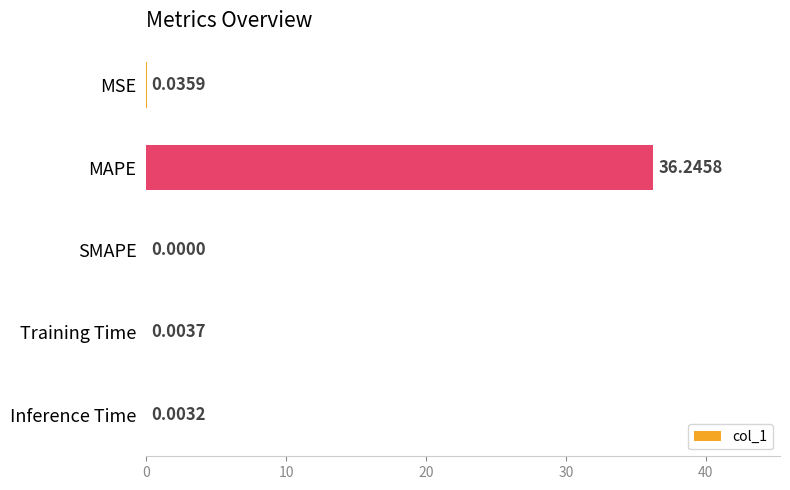

Which category has the highest value across all series?

MAPE